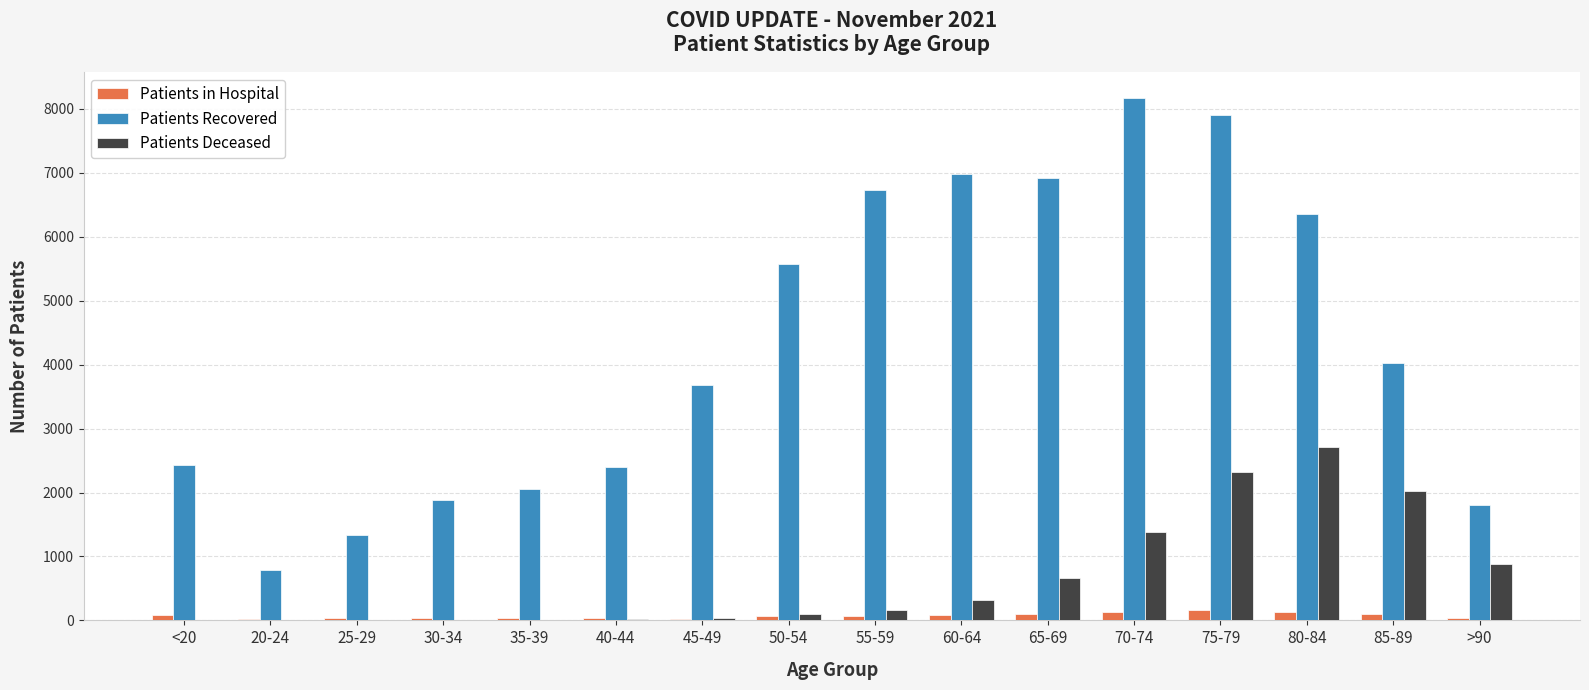

At which category is the sum across all series the highest?

75-79